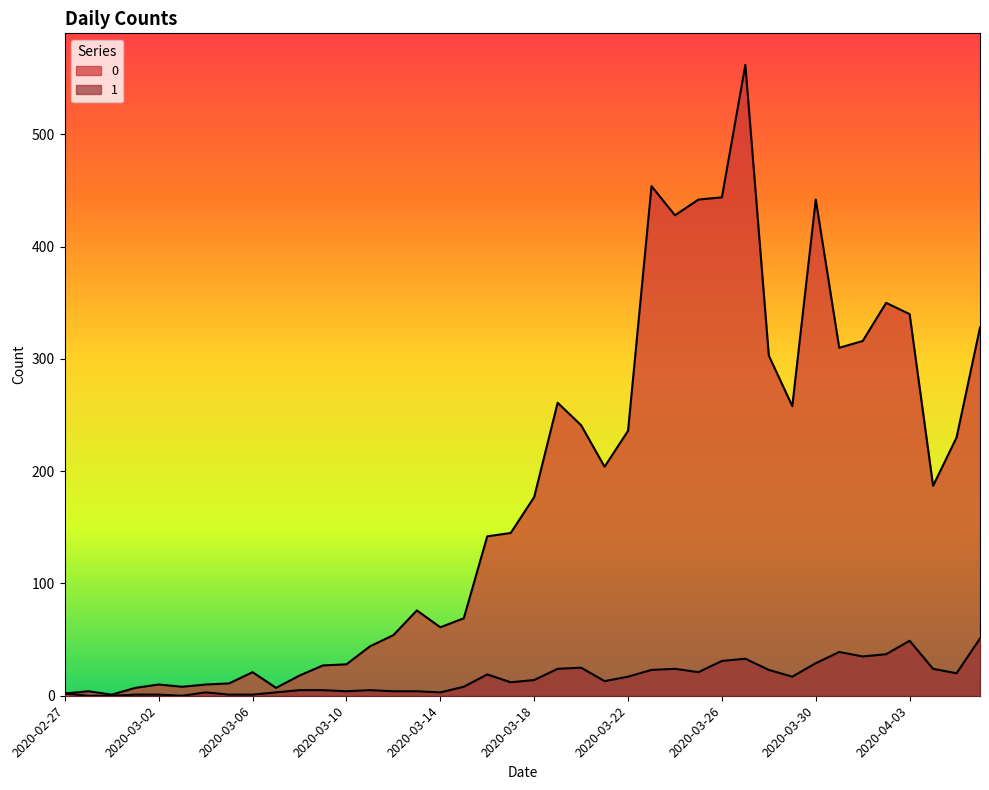

True or false: 0 has more than 2 interior local peaks.

True